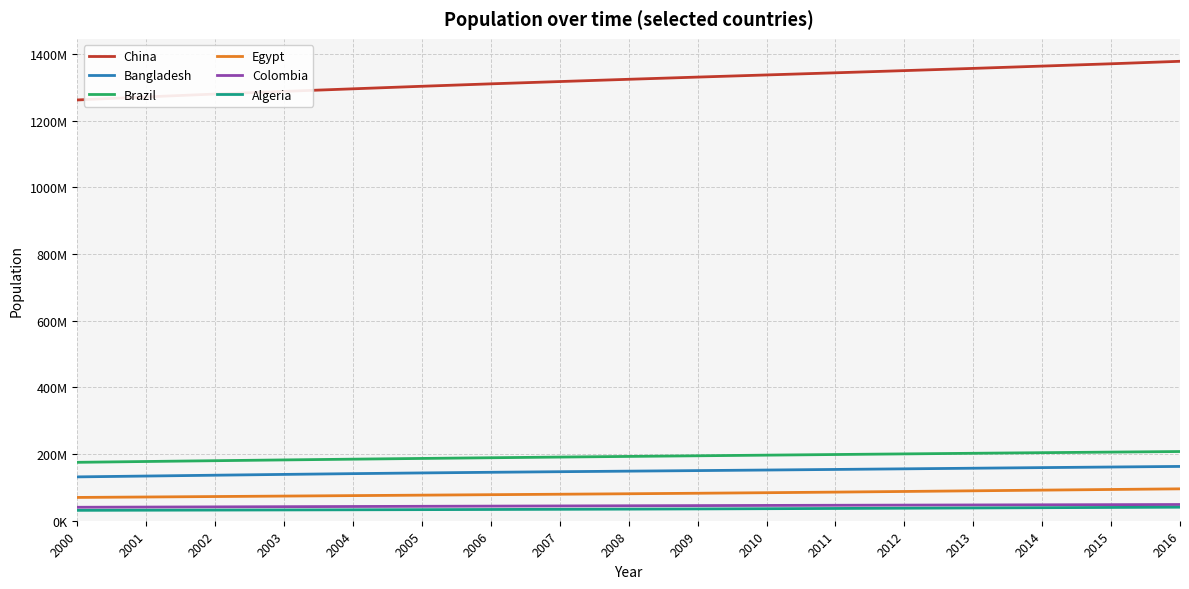

What are all the series names shown in the legend?

China, Bangladesh, Brazil, Egypt, Colombia, Algeria